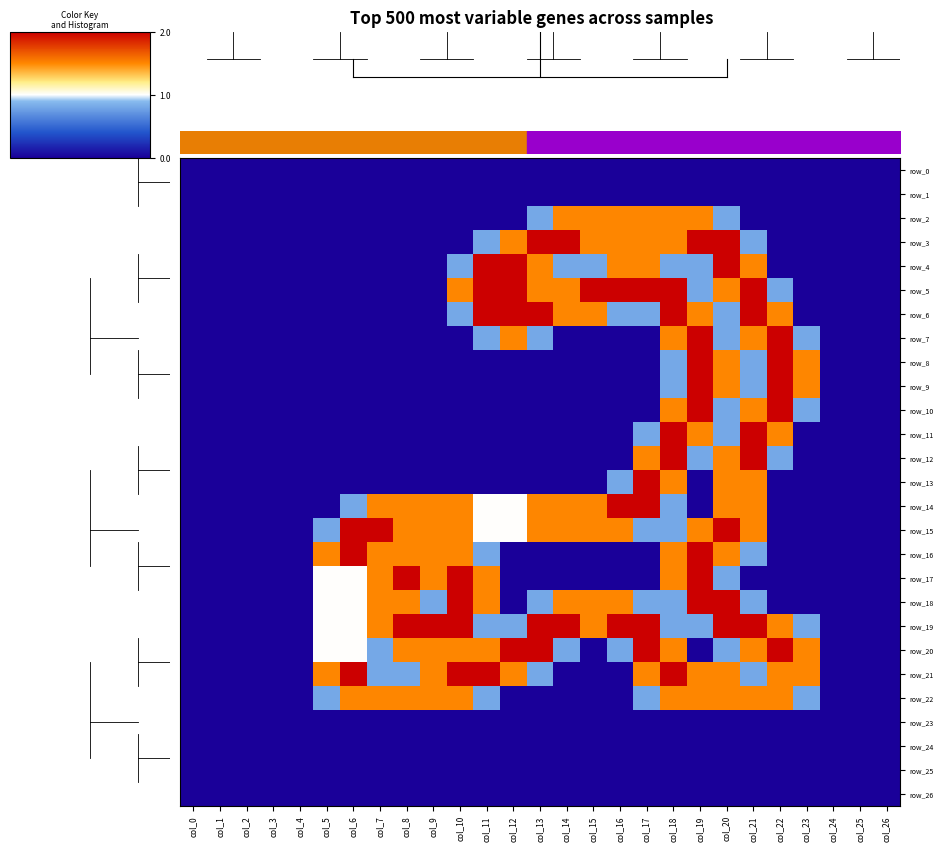

What is the sum of all row_4 values?

16.1